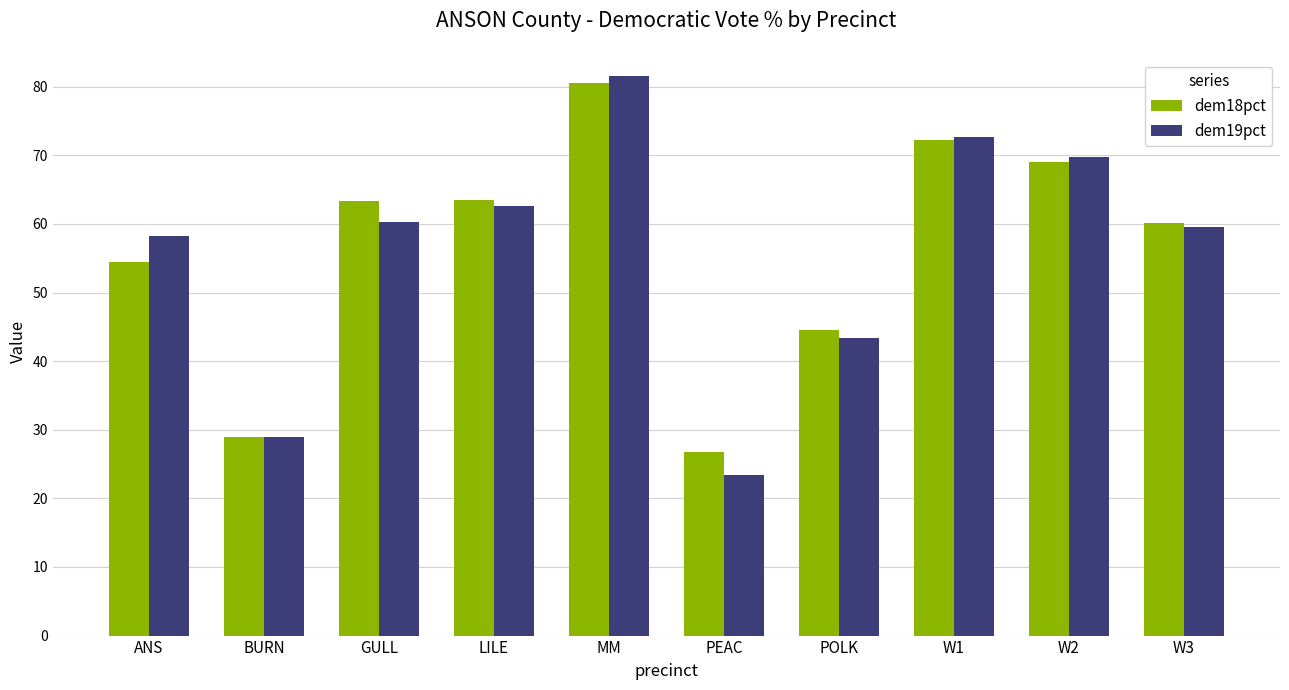

True or false: dem19pct has a value of 72.7 at W1.

True